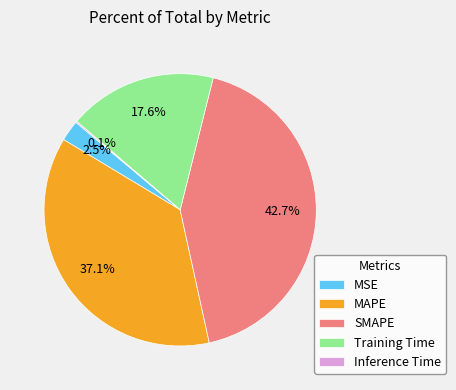

What is the largest slice in the pie chart?

SMAPE